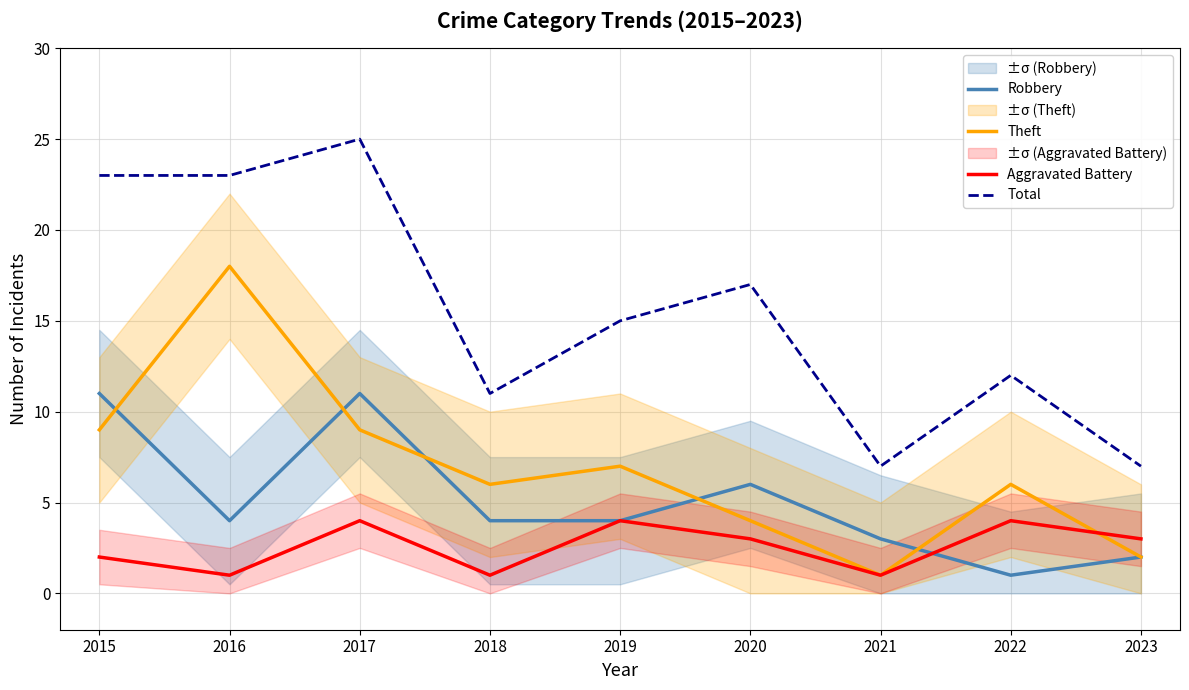

How many values in the Total series are below 15?

4